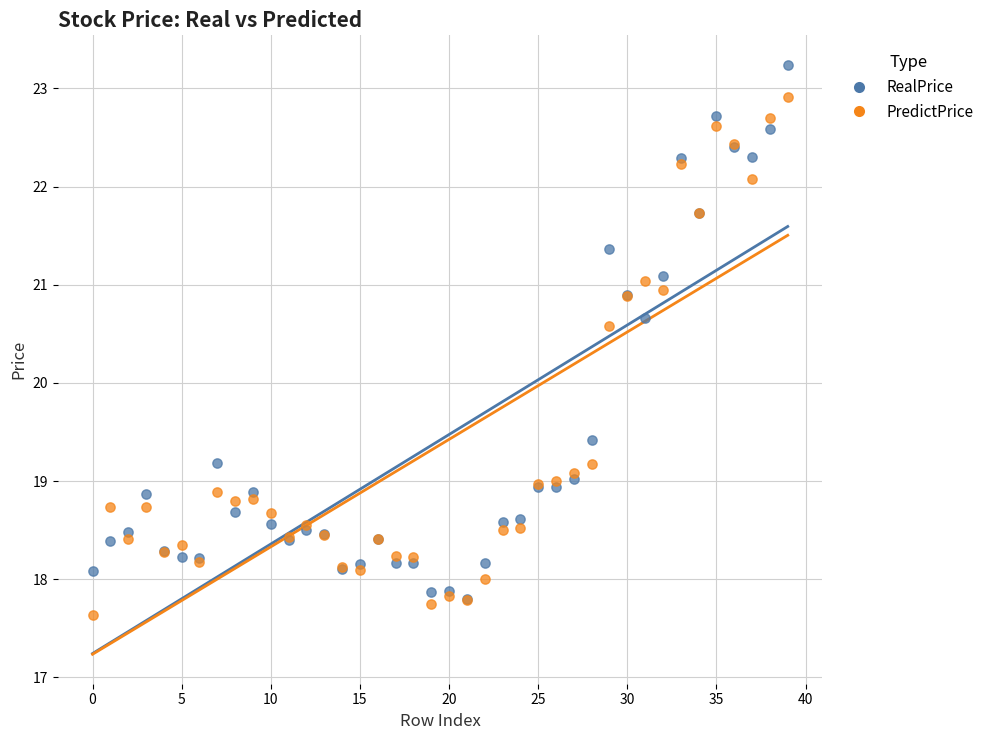

Which series has the widest spread of Y values?

RealPrice